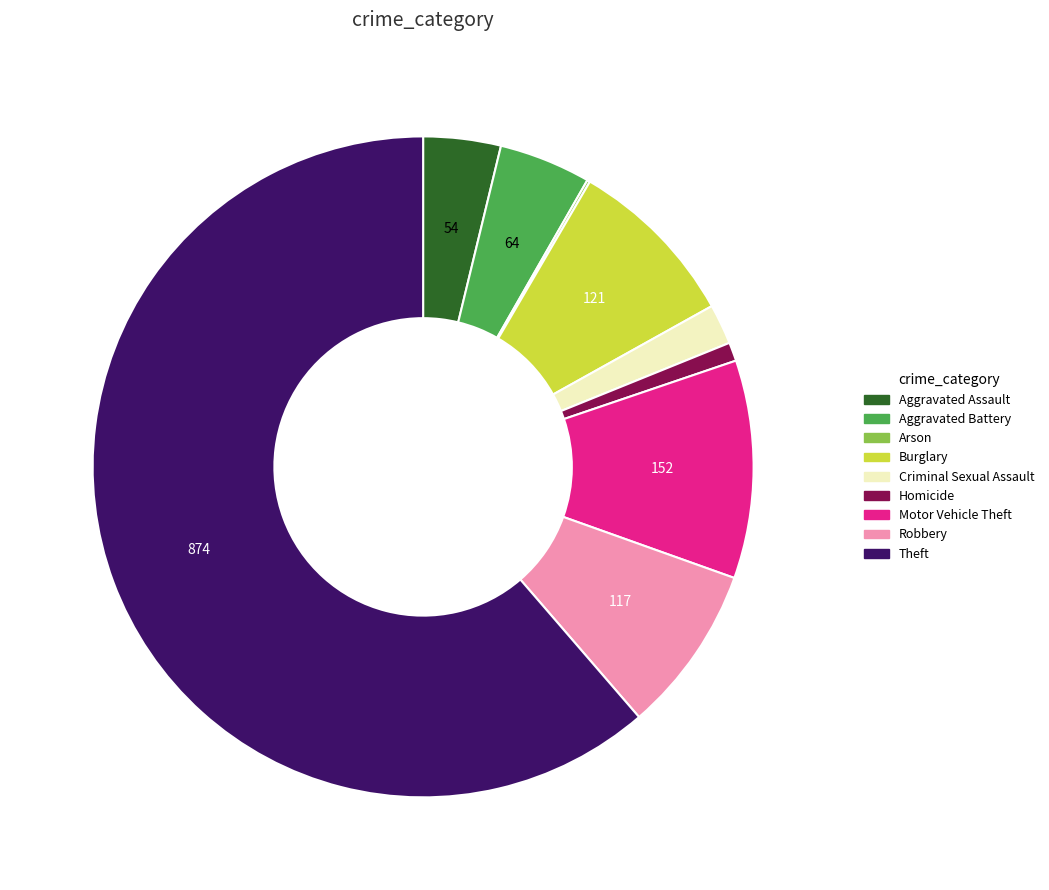

What is the ratio of the value at Criminal Sexual Assault to the value at Aggravated Battery?

0.4